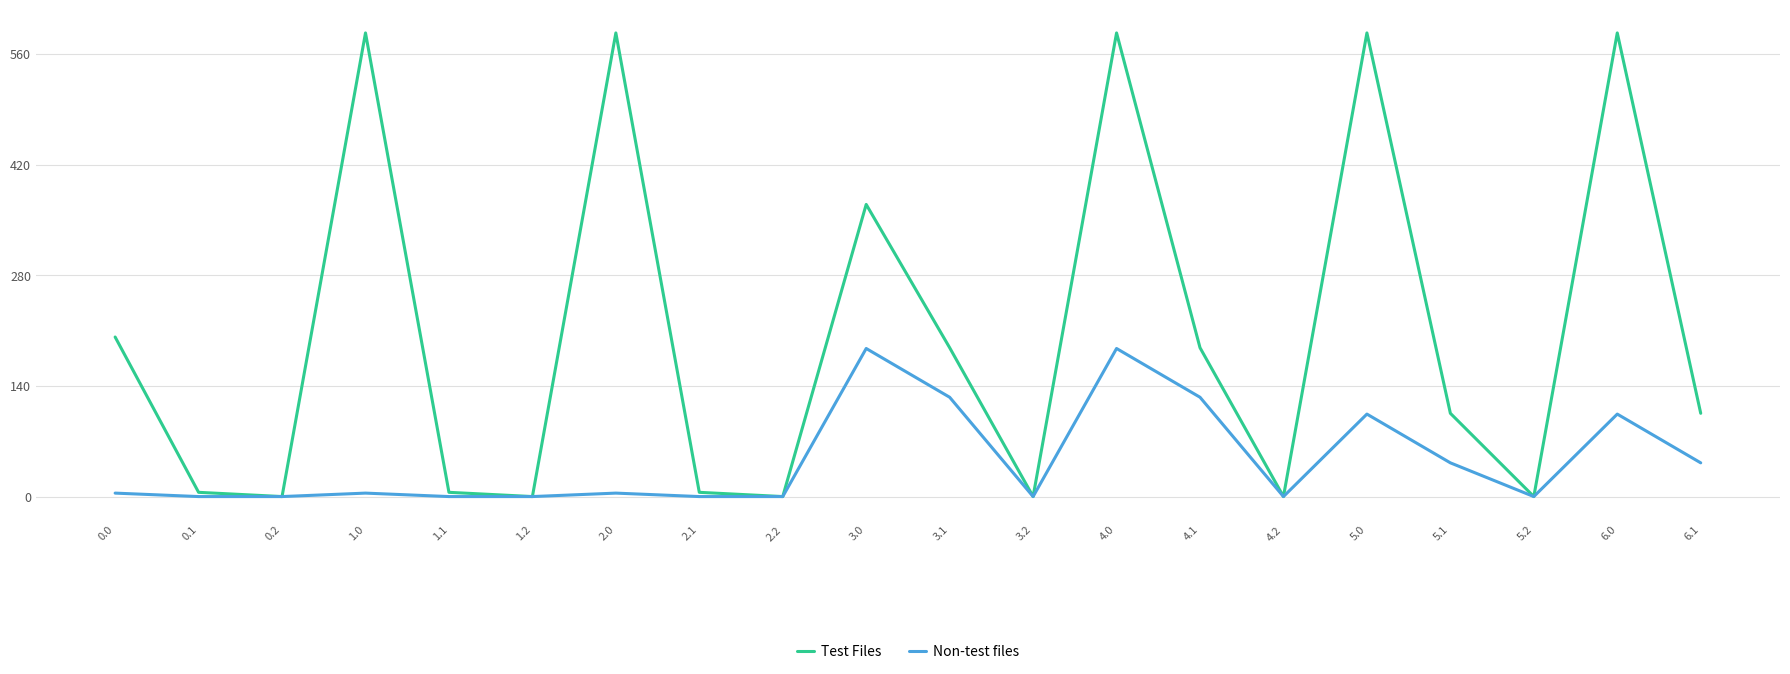

How many series are shown in this chart?

2